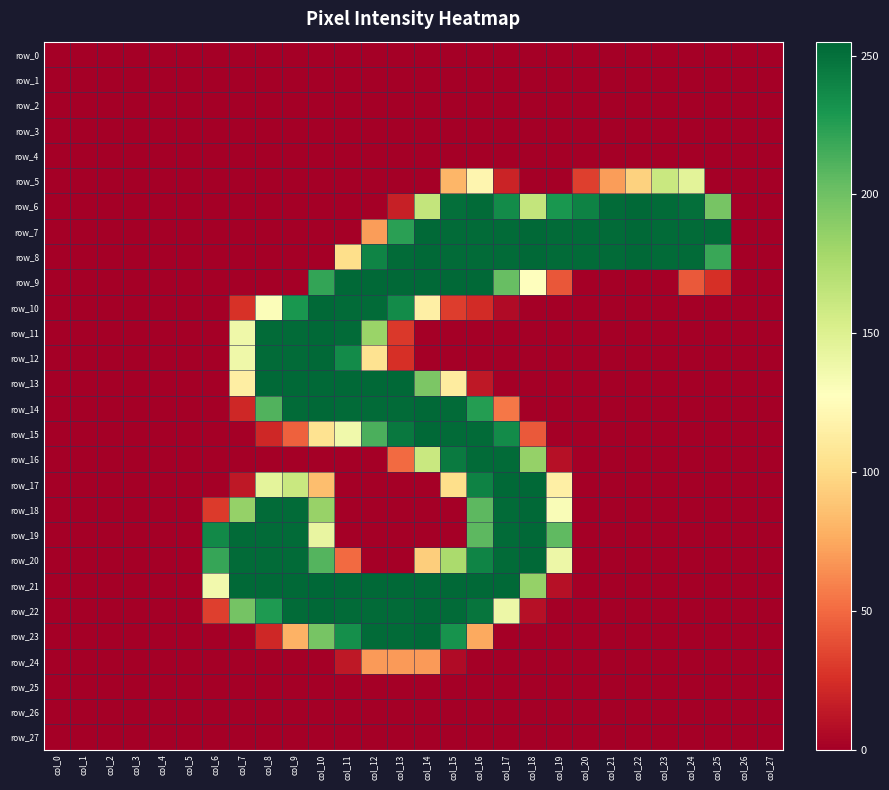

Reading right to left, list all the values displayed in this chart.

row_0: col_27=0	col_26=0	col_25=0	col_24=0	col_23=0	col_22=0	col_21=0	col_20=0	col_19=0	col_18=0	col_17=0	col_16=0	col_15=0	col_14=0	col_13=0	col_12=0	col_11=0	col_10=0	col_9=0	col_8=0	col_7=0	col_6=0	col_5=0	col_4=0	col_3=0	col_2=0	col_1=0	col_0=0
row_1: col_27=0	col_26=0	col_25=0	col_24=0	col_23=0	col_22=0	col_21=0	col_20=0	col_19=0	col_18=0	col_17=0	col_16=0	col_15=0	col_14=0	col_13=0	col_12=0	col_11=0	col_10=0	col_9=0	col_8=0	col_7=0	col_6=0	col_5=0	col_4=0	col_3=0	col_2=0	col_1=0	col_0=0
row_2: col_27=0	col_26=0	col_25=0	col_24=0	col_23=0	col_22=0	col_21=0	col_20=0	col_19=0	col_18=0	col_17=0	col_16=0	col_15=0	col_14=0	col_13=0	col_12=0	col_11=0	col_10=0	col_9=0	col_8=0	col_7=0	col_6=0	col_5=0	col_4=0	col_3=0	col_2=0	col_1=0	col_0=0
row_3: col_27=0	col_26=0	col_25=0	col_24=0	col_23=0	col_22=0	col_21=0	col_20=0	col_19=0	col_18=0	col_17=0	col_16=0	col_15=0	col_14=0	col_13=0	col_12=0	col_11=0	col_10=0	col_9=0	col_8=0	col_7=0	col_6=0	col_5=0	col_4=0	col_3=0	col_2=0	col_1=0	col_0=0
row_4: col_27=0	col_26=0	col_25=0	col_24=0	col_23=0	col_22=0	col_21=0	col_20=0	col_19=0	col_18=0	col_17=0	col_16=0	col_15=0	col_14=0	col_13=0	col_12=0	col_11=0	col_10=0	col_9=0	col_8=0	col_7=0	col_6=0	col_5=0	col_4=0	col_3=0	col_2=0	col_1=0	col_0=0
row_5: col_27=0	col_26=0	col_25=0	col_24=146	col_23=161	col_22=95	col_21=70	col_20=32	col_19=0	col_18=0	col_17=19	col_16=120	col_15=81	col_14=0	col_13=0	col_12=0	col_11=0	col_10=0	col_9=0	col_8=0	col_7=0	col_6=0	col_5=0	col_4=0	col_3=0	col_2=0	col_1=0	col_0=0
row_6: col_27=0	col_26=0	col_25=197	col_24=251	col_23=253	col_22=254	col_21=253	col_20=241	col_19=230	col_18=164	col_17=236	col_16=253	col_15=251	col_14=164	col_13=17	col_12=0	col_11=0	col_10=0	col_9=0	col_8=0	col_7=0	col_6=0	col_5=0	col_4=0	col_3=0	col_2=0	col_1=0	col_0=0
row_7: col_27=0	col_26=0	col_25=253	col_24=253	col_23=253	col_22=254	col_21=253	col_20=253	col_19=253	col_18=254	col_17=253	col_16=253	col_15=253	col_14=254	col_13=224	col_12=70	col_11=0	col_10=0	col_9=0	col_8=0	col_7=0	col_6=0	col_5=0	col_4=0	col_3=0	col_2=0	col_1=0	col_0=0
row_8: col_27=0	col_26=0	col_25=219	col_24=253	col_23=253	col_22=254	col_21=253	col_20=253	col_19=253	col_18=254	col_17=253	col_16=253	col_15=253	col_14=254	col_13=253	col_12=240	col_11=102	col_10=0	col_9=0	col_8=0	col_7=0	col_6=0	col_5=0	col_4=0	col_3=0	col_2=0	col_1=0	col_0=0
row_9: col_27=0	col_26=0	col_25=25	col_24=43	col_23=0	col_22=0	col_21=0	col_20=0	col_19=42	col_18=127	col_17=203	col_16=254	col_15=254	col_14=254	col_13=254	col_12=254	col_11=254	col_10=221	col_9=0	col_8=0	col_7=0	col_6=0	col_5=0	col_4=0	col_3=0	col_2=0	col_1=0	col_0=0
row_10: col_27=0	col_26=0	col_25=0	col_24=0	col_23=0	col_22=0	col_21=0	col_20=0	col_19=0	col_18=0	col_17=6	col_16=23	col_15=31	col_14=115	col_13=236	col_12=253	col_11=253	col_10=254	col_9=230	col_8=130	col_7=26	col_6=0	col_5=0	col_4=0	col_3=0	col_2=0	col_1=0	col_0=0
row_11: col_27=0	col_26=0	col_25=0	col_24=0	col_23=0	col_22=0	col_21=0	col_20=0	col_19=0	col_18=0	col_17=0	col_16=0	col_15=0	col_14=0	col_13=29	col_12=183	col_11=253	col_10=254	col_9=253	col_8=253	col_7=138	col_6=0	col_5=0	col_4=0	col_3=0	col_2=0	col_1=0	col_0=0
row_12: col_27=0	col_26=0	col_25=0	col_24=0	col_23=0	col_22=0	col_21=0	col_20=0	col_19=0	col_18=0	col_17=0	col_16=0	col_15=0	col_14=0	col_13=25	col_12=105	col_11=236	col_10=254	col_9=253	col_8=253	col_7=138	col_6=0	col_5=0	col_4=0	col_3=0	col_2=0	col_1=0	col_0=0
row_13: col_27=0	col_26=0	col_25=0	col_24=0	col_23=0	col_22=0	col_21=0	col_20=0	col_19=0	col_18=0	col_17=0	col_16=13	col_15=112	col_14=195	col_13=254	col_12=254	col_11=254	col_10=254	col_9=254	col_8=254	col_7=114	col_6=0	col_5=0	col_4=0	col_3=0	col_2=0	col_1=0	col_0=0
row_14: col_27=0	col_26=0	col_25=0	col_24=0	col_23=0	col_22=0	col_21=0	col_20=0	col_19=0	col_18=0	col_17=55	col_16=226	col_15=253	col_14=254	col_13=253	col_12=253	col_11=253	col_10=254	col_9=253	col_8=211	col_7=21	col_6=0	col_5=0	col_4=0	col_3=0	col_2=0	col_1=0	col_0=0
row_15: col_27=0	col_26=0	col_25=0	col_24=0	col_23=0	col_22=0	col_21=0	col_20=0	col_19=0	col_18=43	col_17=236	col_16=253	col_15=253	col_14=254	col_13=246	col_12=213	col_11=137	col_10=105	col_9=46	col_8=21	col_7=0	col_6=0	col_5=0	col_4=0	col_3=0	col_2=0	col_1=0	col_0=0
row_16: col_27=0	col_26=0	col_25=0	col_24=0	col_23=0	col_22=0	col_21=0	col_20=0	col_19=9	col_18=185	col_17=253	col_16=253	col_15=245	col_14=161	col_13=50	col_12=0	col_11=0	col_10=0	col_9=0	col_8=0	col_7=0	col_6=0	col_5=0	col_4=0	col_3=0	col_2=0	col_1=0	col_0=0
row_17: col_27=0	col_26=0	col_25=0	col_24=0	col_23=0	col_22=0	col_21=0	col_20=0	col_19=115	col_18=254	col_17=254	col_16=241	col_15=102	col_14=0	col_13=0	col_12=0	col_11=0	col_10=85	col_9=161	col_8=145	col_7=13	col_6=0	col_5=0	col_4=0	col_3=0	col_2=0	col_1=0	col_0=0
row_18: col_27=0	col_26=0	col_25=0	col_24=0	col_23=0	col_22=0	col_21=0	col_20=0	col_19=131	col_18=254	col_17=253	col_16=207	col_15=0	col_14=0	col_13=0	col_12=0	col_11=0	col_10=184	col_9=253	col_8=253	col_7=185	col_6=30	col_5=0	col_4=0	col_3=0	col_2=0	col_1=0	col_0=0
row_19: col_27=0	col_26=0	col_25=0	col_24=0	col_23=0	col_22=0	col_21=0	col_20=0	col_19=206	col_18=254	col_17=253	col_16=207	col_15=0	col_14=0	col_13=0	col_12=0	col_11=0	col_10=142	col_9=253	col_8=253	col_7=253	col_6=237	col_5=0	col_4=0	col_3=0	col_2=0	col_1=0	col_0=0
row_20: col_27=0	col_26=0	col_25=0	col_24=0	col_23=0	col_22=0	col_21=0	col_20=0	col_19=139	col_18=254	col_17=253	col_16=240	col_15=176	col_14=93	col_13=0	col_12=0	col_11=50	col_10=210	col_9=253	col_8=253	col_7=253	col_6=220	col_5=0	col_4=0	col_3=0	col_2=0	col_1=0	col_0=0
row_21: col_27=0	col_26=0	col_25=0	col_24=0	col_23=0	col_22=0	col_21=0	col_20=0	col_19=9	col_18=185	col_17=254	col_16=254	col_15=254	col_14=254	col_13=254	col_12=254	col_11=254	col_10=255	col_9=254	col_8=254	col_7=254	col_6=136	col_5=0	col_4=0	col_3=0	col_2=0	col_1=0	col_0=0
row_22: col_27=0	col_26=0	col_25=0	col_24=0	col_23=0	col_22=0	col_21=0	col_20=0	col_19=0	col_18=9	col_17=139	col_16=248	col_15=253	col_14=254	col_13=253	col_12=253	col_11=253	col_10=254	col_9=253	col_8=228	col_7=198	col_6=32	col_5=0	col_4=0	col_3=0	col_2=0	col_1=0	col_0=0
row_23: col_27=0	col_26=0	col_25=0	col_24=0	col_23=0	col_22=0	col_21=0	col_20=0	col_19=0	col_18=0	col_17=0	col_16=75	col_15=232	col_14=254	col_13=253	col_12=253	col_11=234	col_10=197	col_9=79	col_8=21	col_7=0	col_6=0	col_5=0	col_4=0	col_3=0	col_2=0	col_1=0	col_0=0
row_24: col_27=0	col_26=0	col_25=0	col_24=0	col_23=0	col_22=0	col_21=0	col_20=0	col_19=0	col_18=0	col_17=0	col_16=0	col_15=6	col_14=69	col_13=69	col_12=69	col_11=13	col_10=0	col_9=0	col_8=0	col_7=0	col_6=0	col_5=0	col_4=0	col_3=0	col_2=0	col_1=0	col_0=0
row_25: col_27=0	col_26=0	col_25=0	col_24=0	col_23=0	col_22=0	col_21=0	col_20=0	col_19=0	col_18=0	col_17=0	col_16=0	col_15=0	col_14=0	col_13=0	col_12=0	col_11=0	col_10=0	col_9=0	col_8=0	col_7=0	col_6=0	col_5=0	col_4=0	col_3=0	col_2=0	col_1=0	col_0=0
row_26: col_27=0	col_26=0	col_25=0	col_24=0	col_23=0	col_22=0	col_21=0	col_20=0	col_19=0	col_18=0	col_17=0	col_16=0	col_15=0	col_14=0	col_13=0	col_12=0	col_11=0	col_10=0	col_9=0	col_8=0	col_7=0	col_6=0	col_5=0	col_4=0	col_3=0	col_2=0	col_1=0	col_0=0
row_27: col_27=0	col_26=0	col_25=0	col_24=0	col_23=0	col_22=0	col_21=0	col_20=0	col_19=0	col_18=0	col_17=0	col_16=0	col_15=0	col_14=0	col_13=0	col_12=0	col_11=0	col_10=0	col_9=0	col_8=0	col_7=0	col_6=0	col_5=0	col_4=0	col_3=0	col_2=0	col_1=0	col_0=0